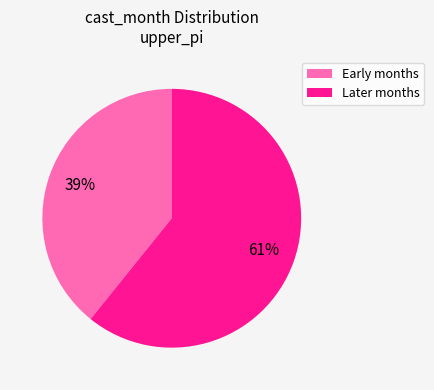

To the nearest percent, what is the difference between the largest and smallest slice percentages?

22%